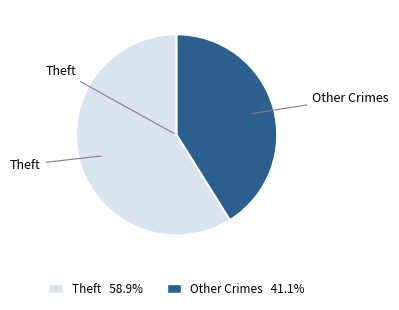

How many segments does this pie chart have?

2